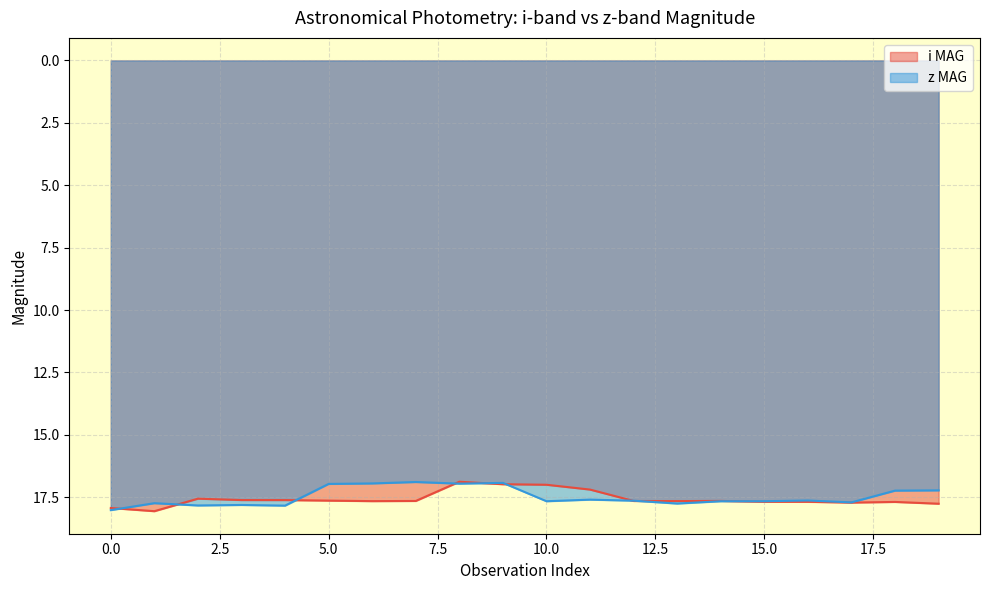

Reading left to right, what are all the values shown in this chart?

i MAG: 17.9	18.1	17.6	17.6	17.6	17.6	17.7	17.6	16.9	17.0	17.0	17.2	17.6	17.7	17.6	17.7	17.7	17.7	17.7	17.8
z MAG: 18.0	17.7	17.8	17.8	17.8	17.0	16.9	16.9	17.0	16.9	17.7	17.6	17.6	17.8	17.7	17.7	17.6	17.7	17.2	17.2